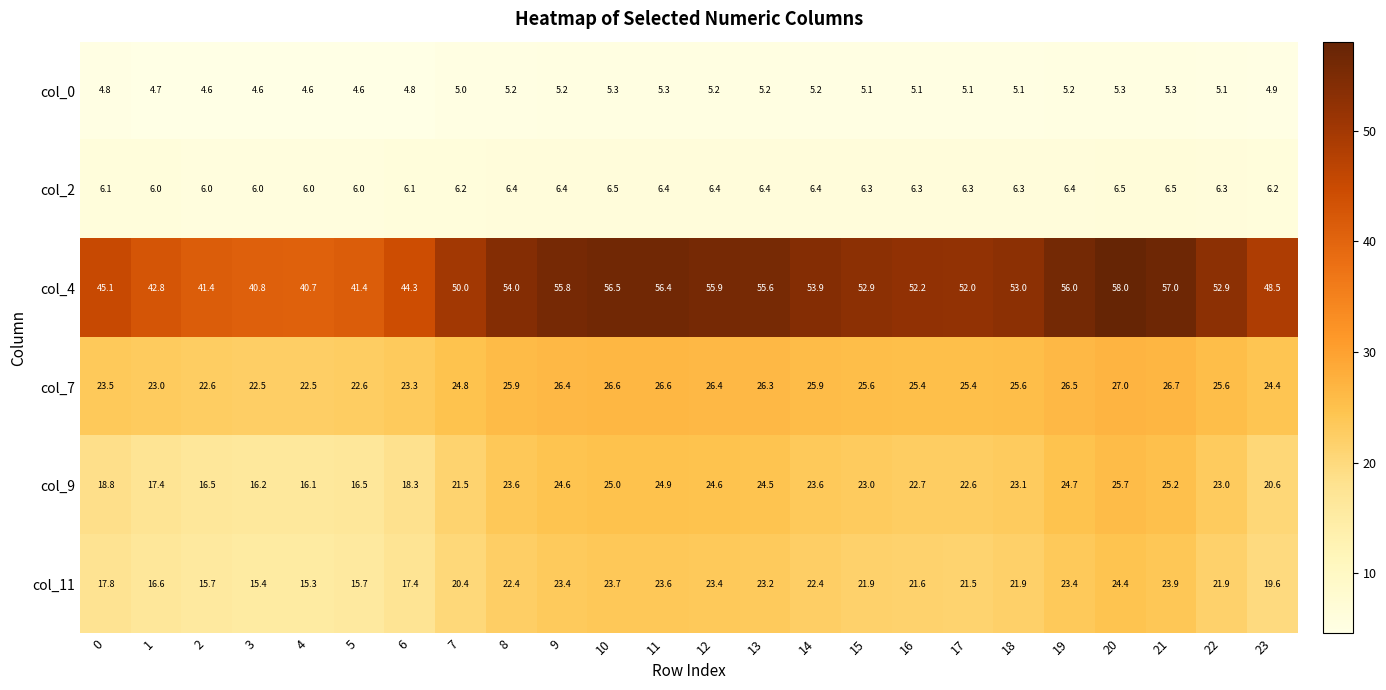

List the series in order of their peak value, highest first.

col_4, col_7, col_9, col_11, col_2, col_0